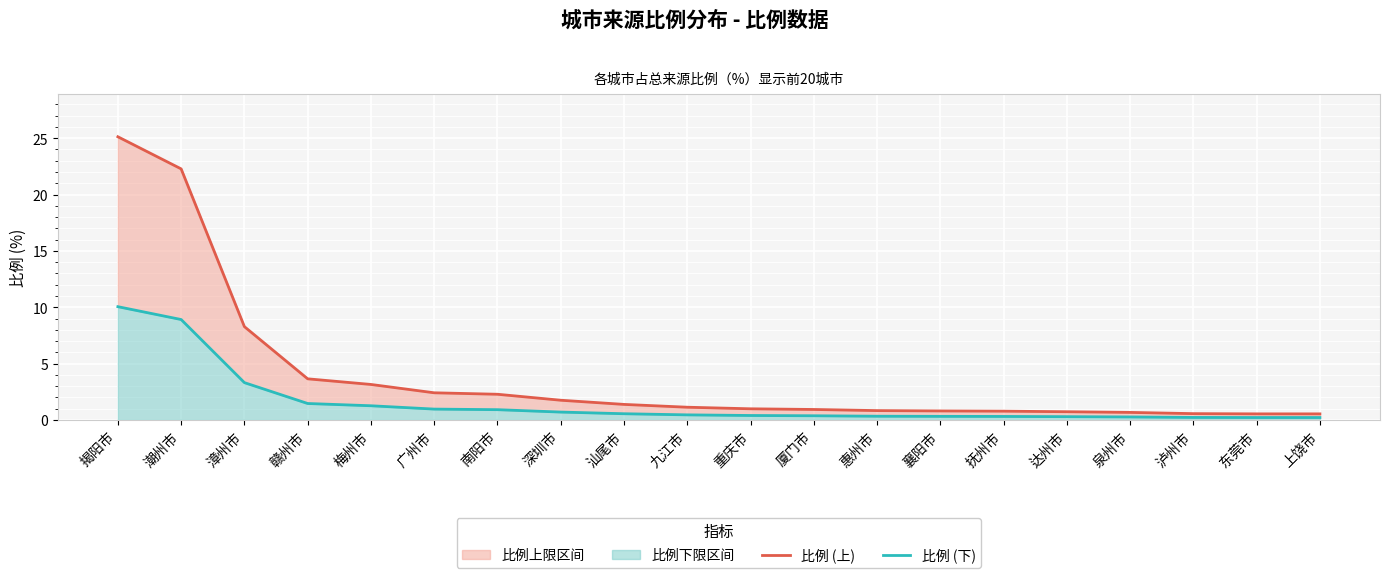

What is the value of the 比例 (上) point at the 9th from the left?

1.4